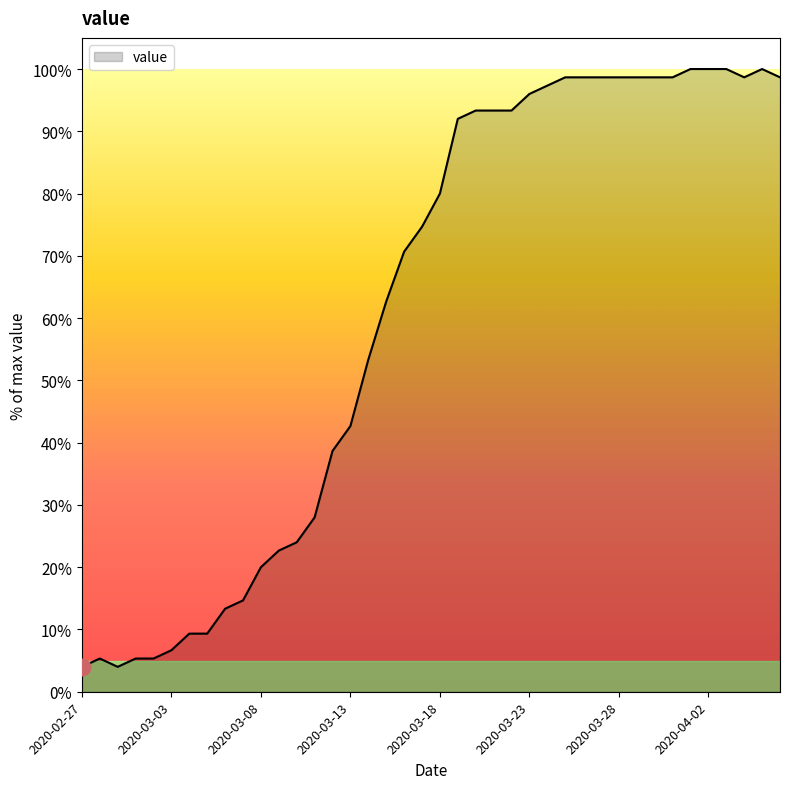

What is the difference between the maximum and minimum values?

96.0